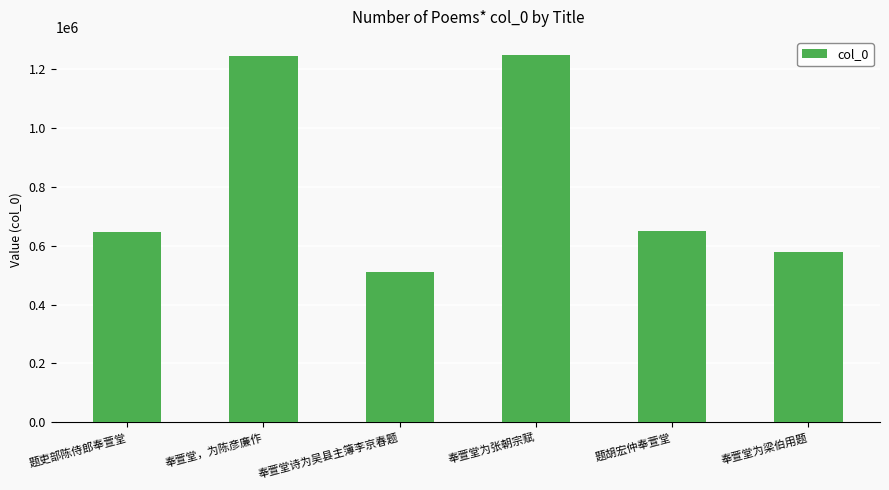

What is the difference between the values at 奉萱堂为梁伯用题 and 奉萱堂为张朝宗赋?

669024